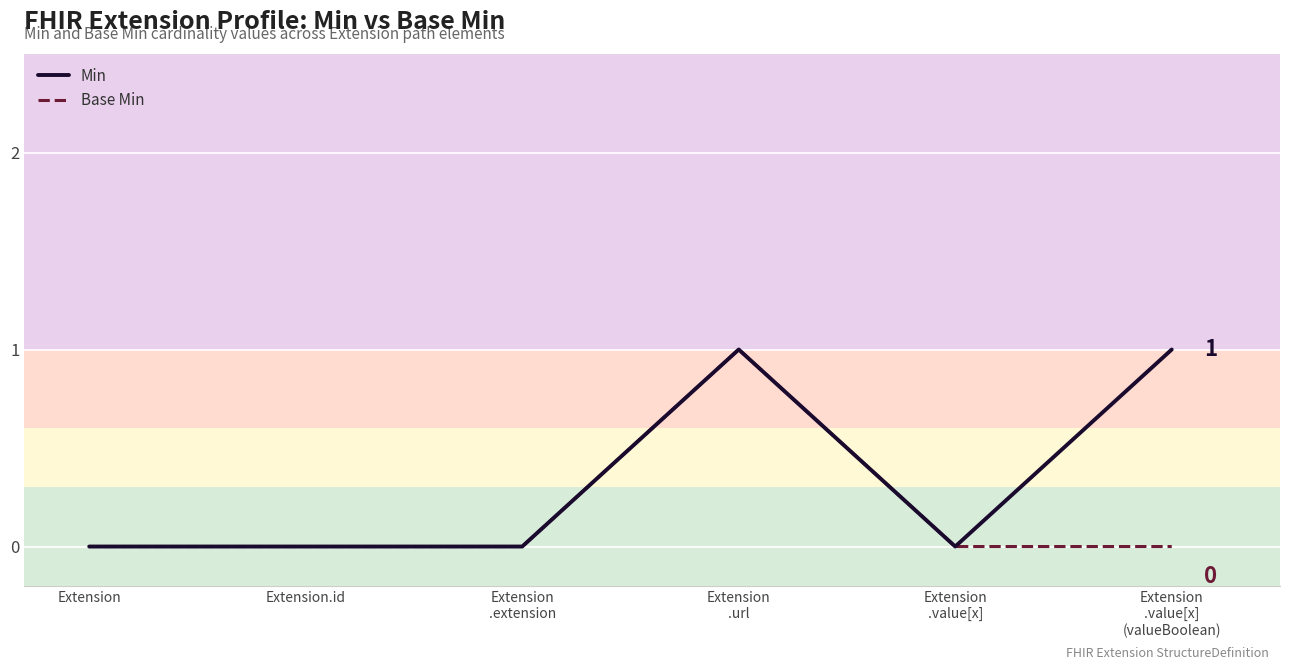

True or false: Min has more than 2 interior local peaks.

False